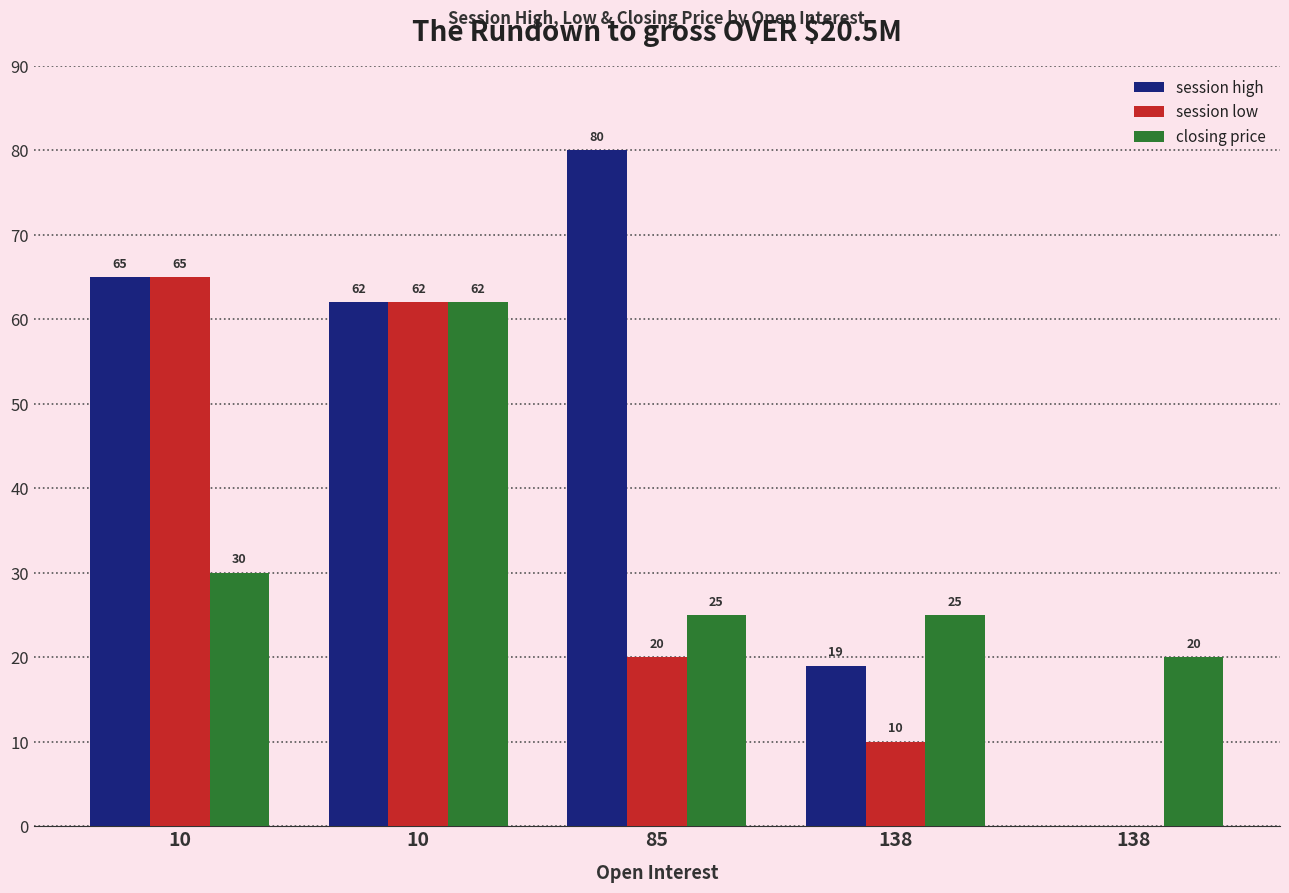

What are all the series names shown in the legend?

session high, session low, closing price